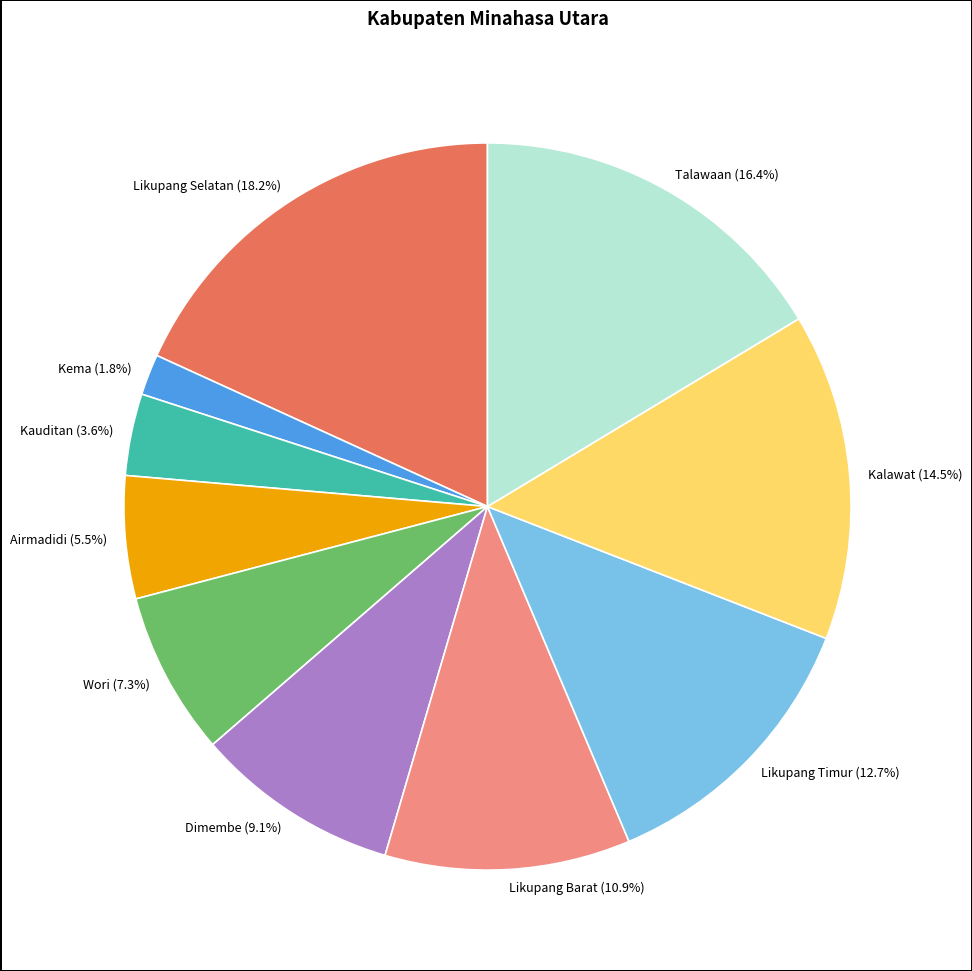

What is the largest slice in the pie chart?

Likupang Selatan